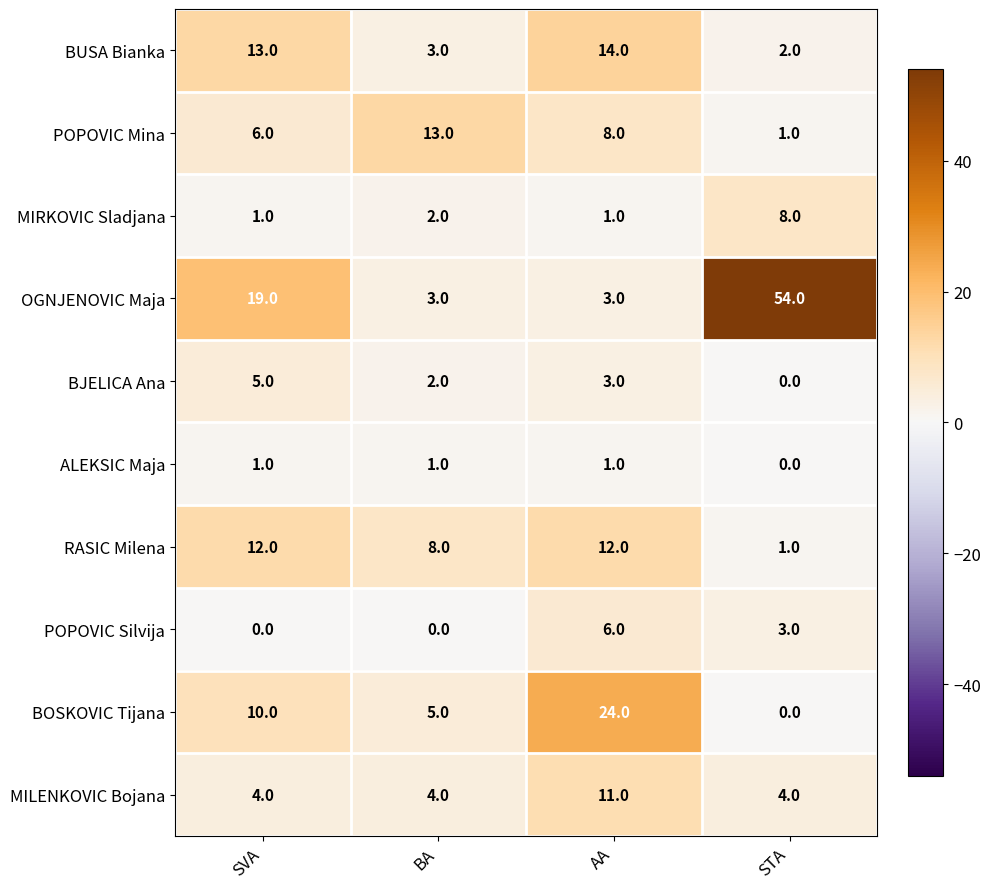

What is the sum of all BOSKOVIC Tijana values?

39